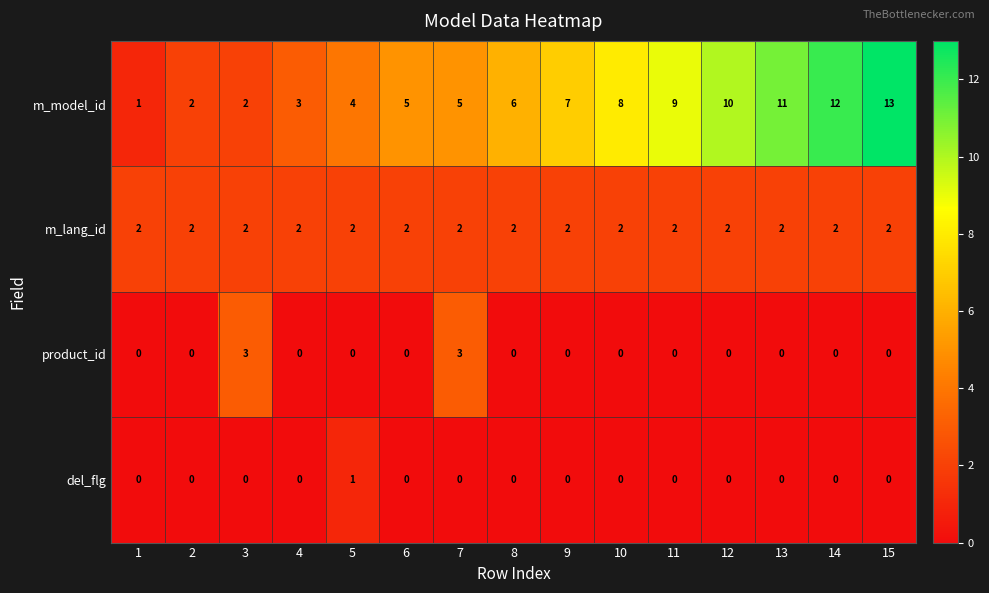

Rank the series by their maximum value, from lowest to highest.

del_flg, m_lang_id, product_id, m_model_id